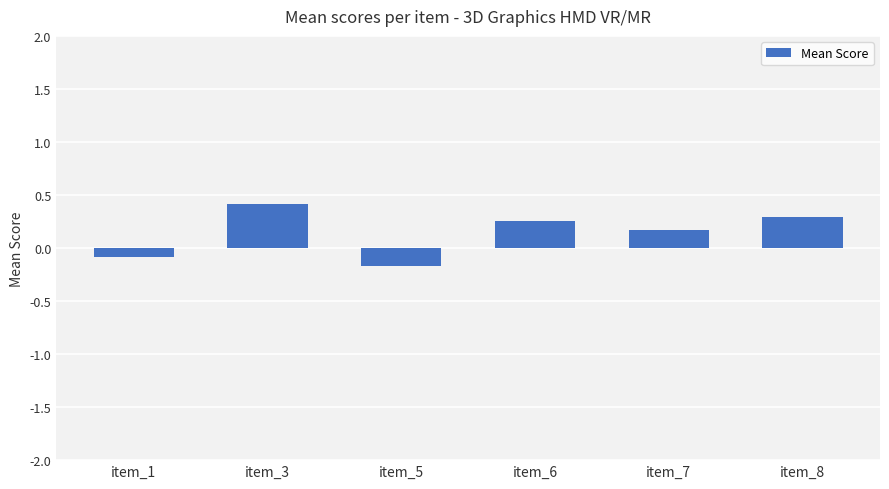

What is the change in value from item_1 to item_6?

+0.3